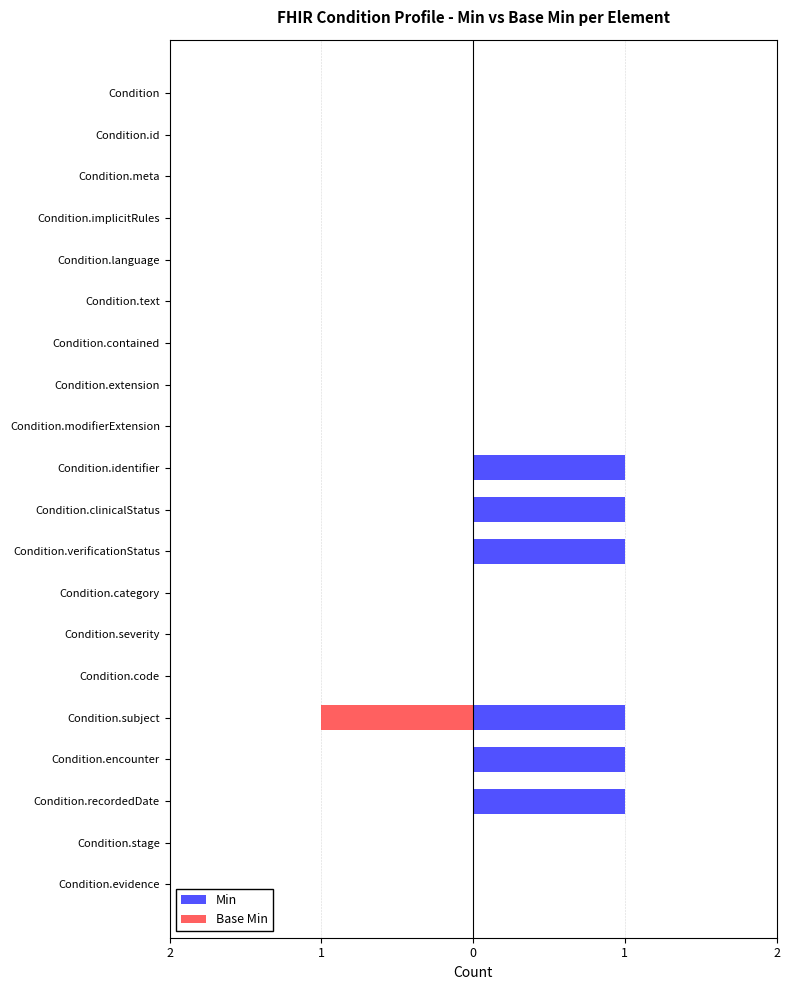

The value of Base Min at Condition.encounter is 0. True or false?

False